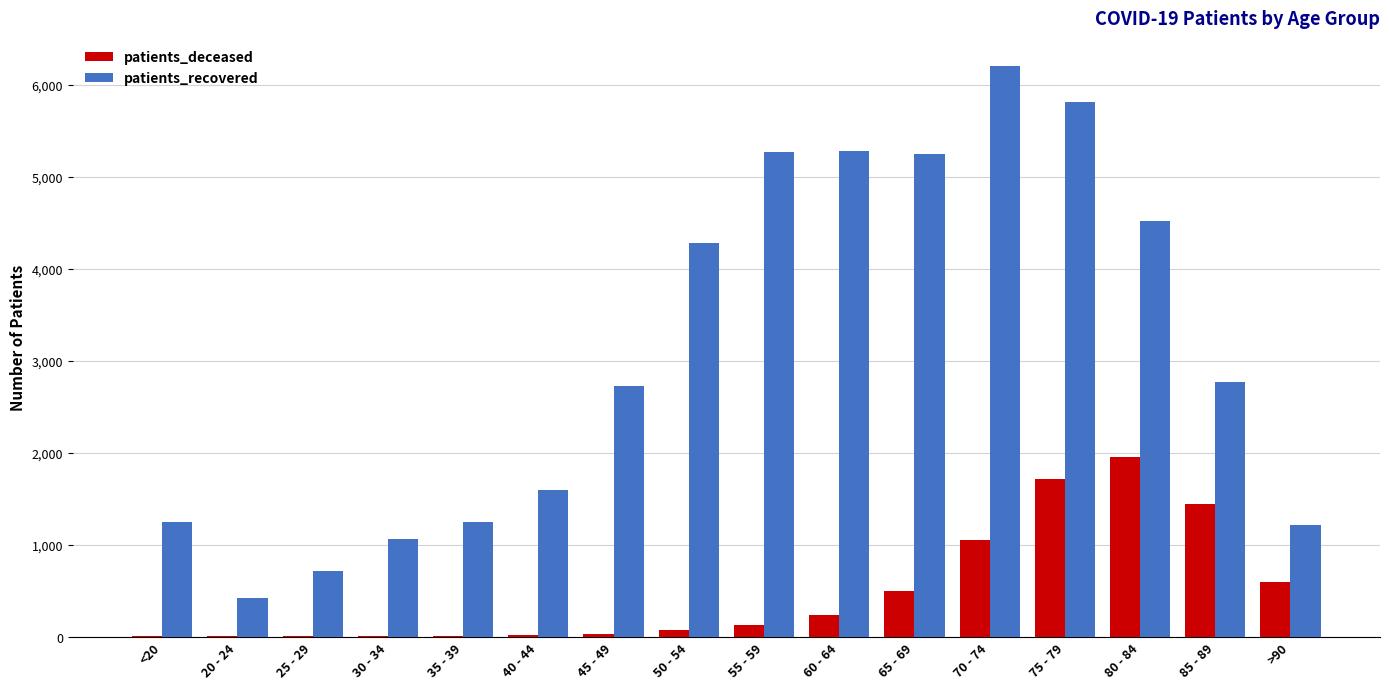

Between 40 - 44 and 70 - 74, which series saw the biggest shift?

patients_recovered